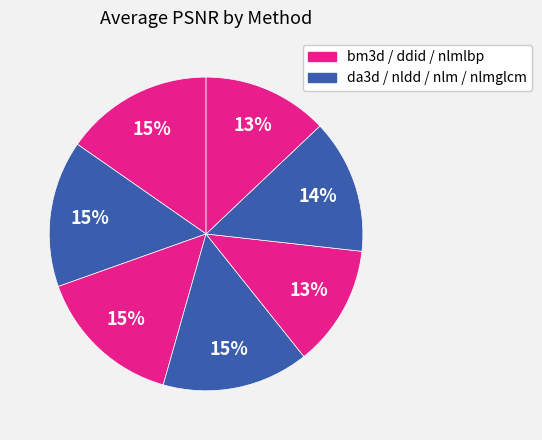

Count the number of slices in the pie.

7